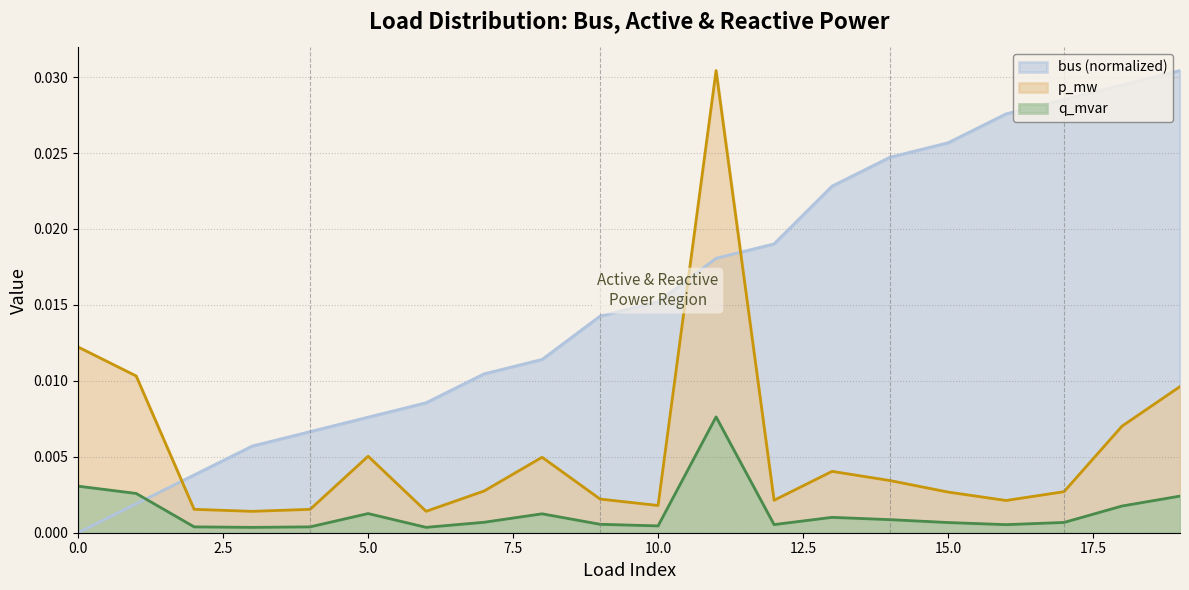

At 14, list the series in order from smallest to largest.

q_mvar, p_mw, bus